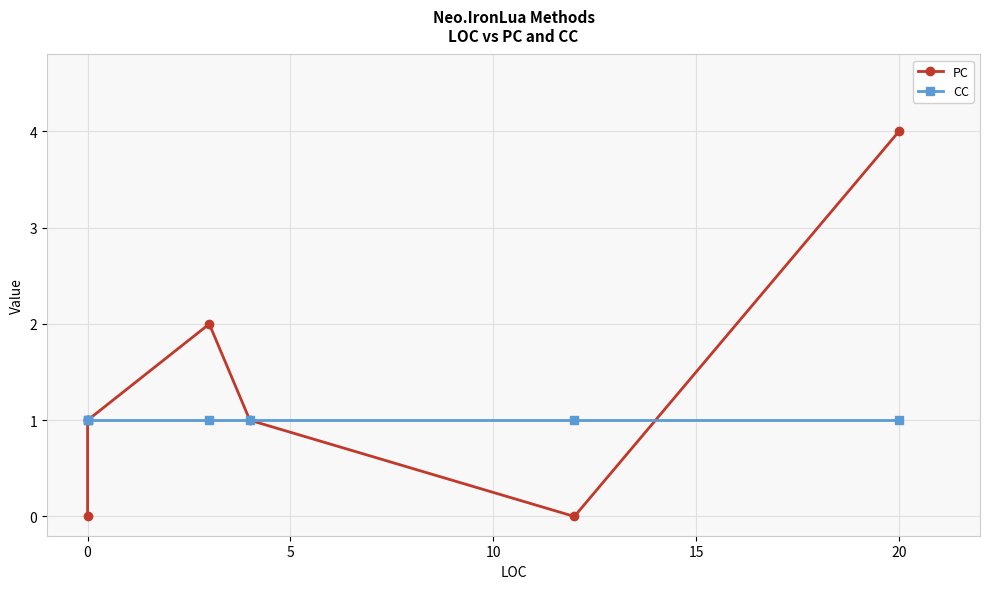

What is the total value across all series at 0?

1